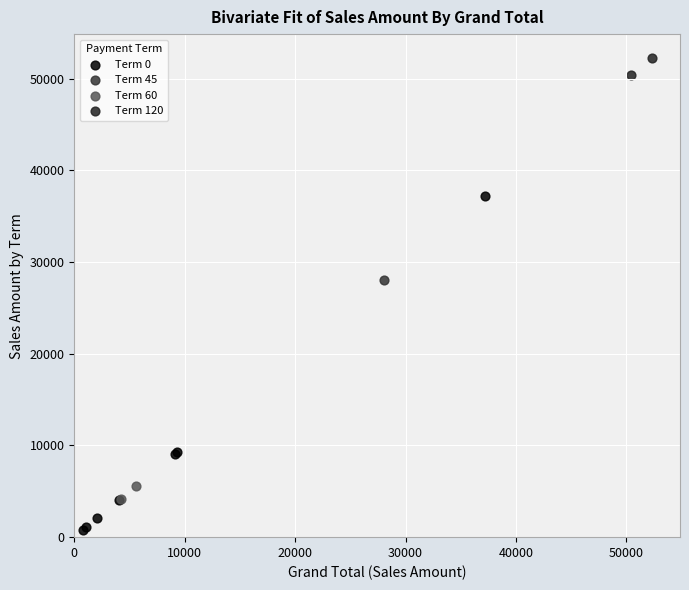

Which series reaches the maximum Y coordinate?

Term 120